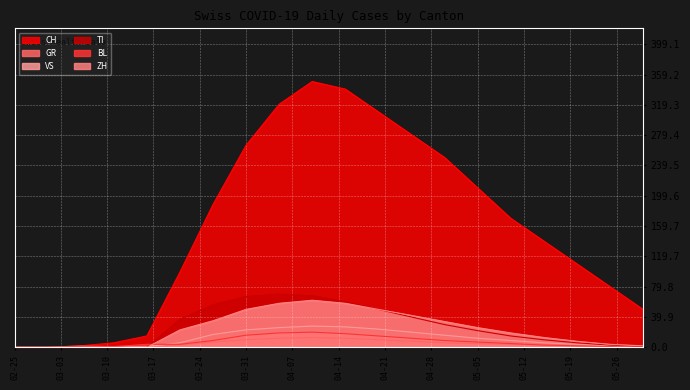

True or false: TI and VS cross at least once.

True